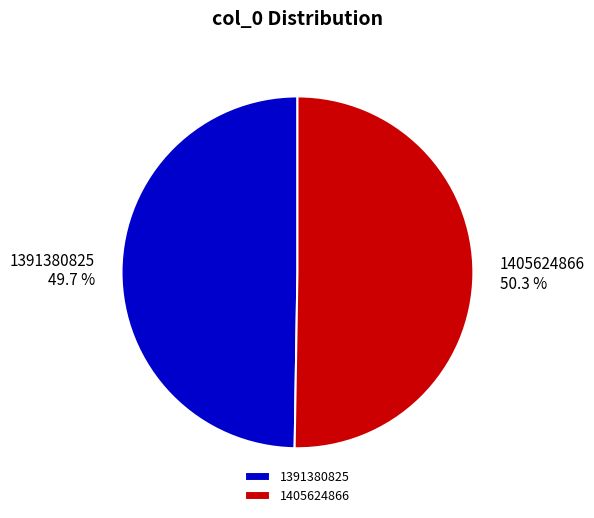

To the nearest percent, what is the difference between the 1405624866 and 1391380825 slice percentages?

1%